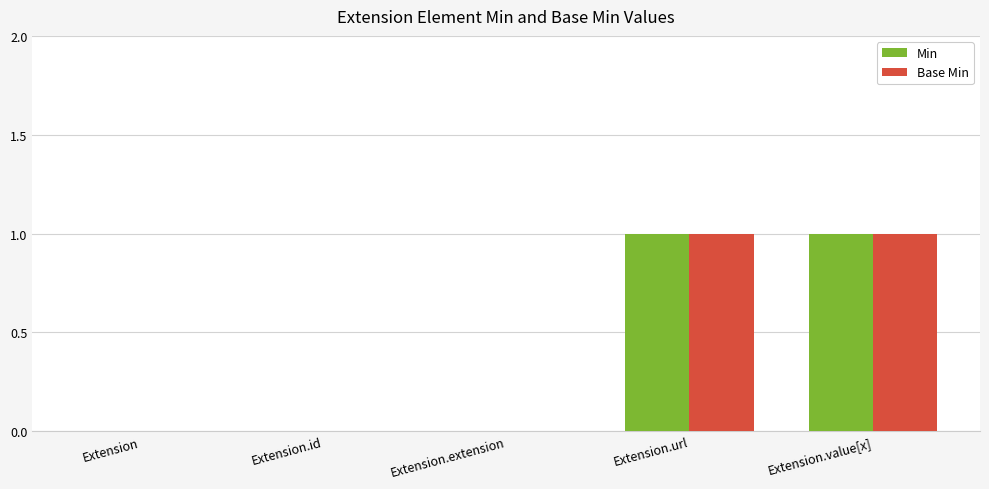

Is it true that Base Min equals 1 at Extension.url?

True